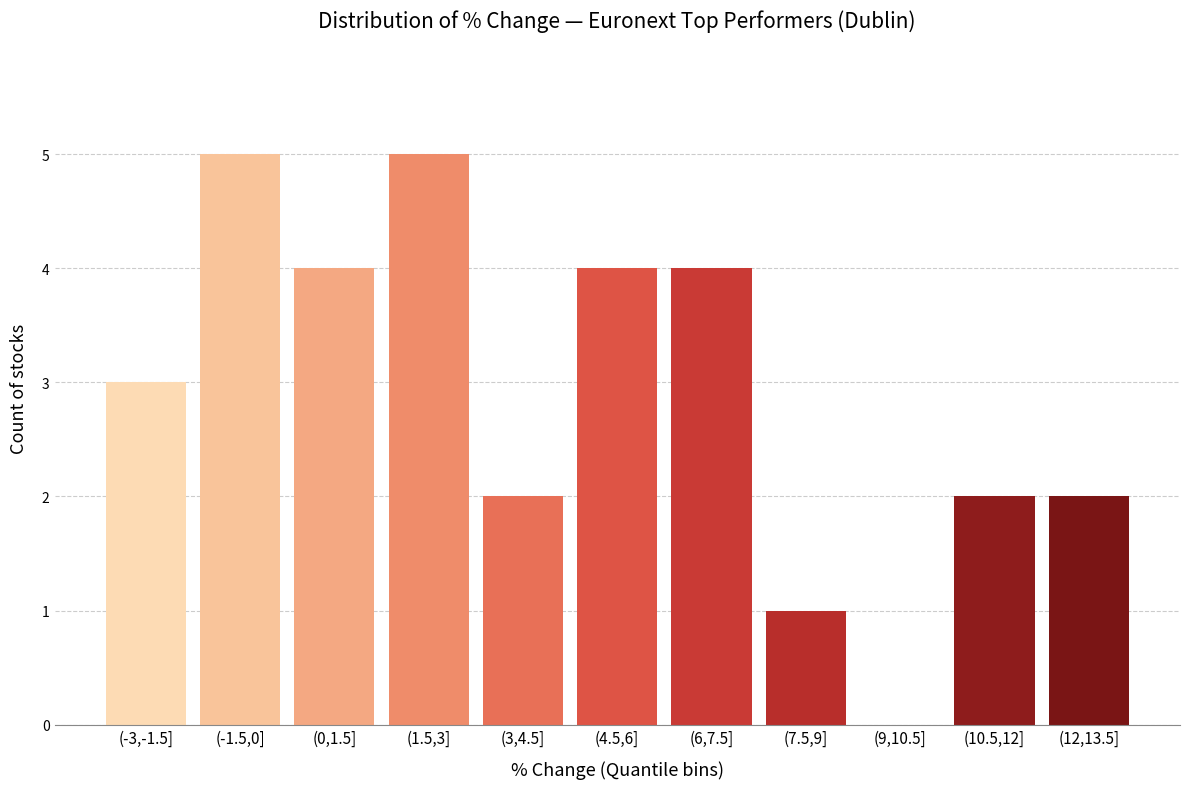

Reading left to right, transcribe all the data shown in this chart.

(-3,-1.5]=3	(-1.5,0]=5	(0,1.5]=4	(1.5,3]=5	(3,4.5]=2	(4.5,6]=4	(6,7.5]=4	(7.5,9]=1	(9,10.5]=0	(10.5,12]=2	(12,13.5]=2